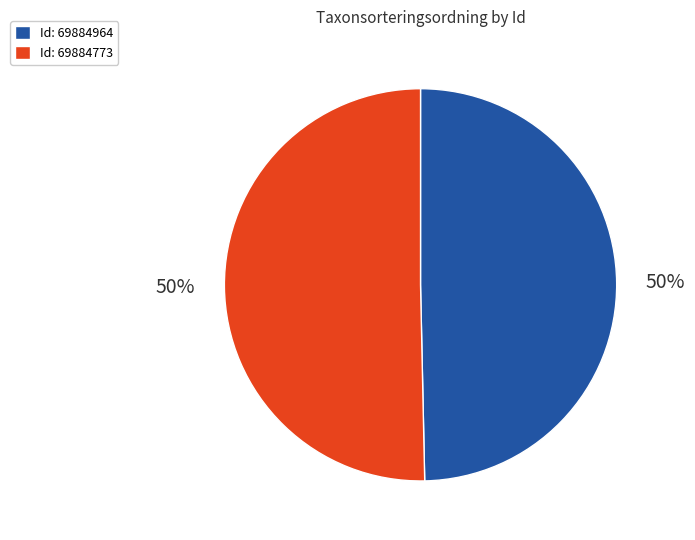

The Id: 69884773 slice represents 56% of the pie. True or false?

False